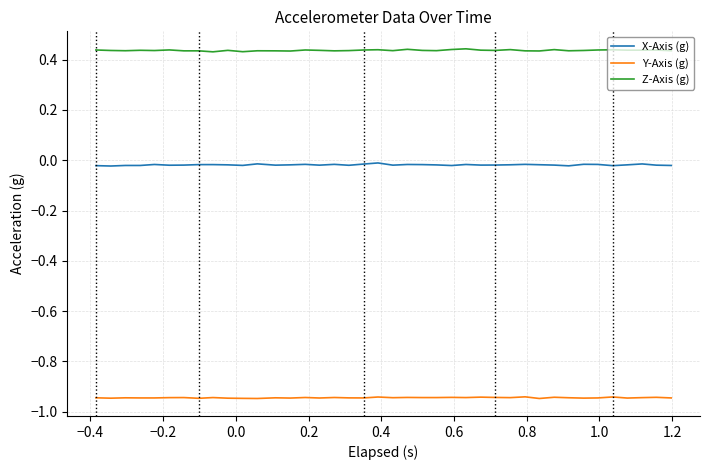

List the series in order of their peak value, highest first.

Z-Axis (g), X-Axis (g), Y-Axis (g)